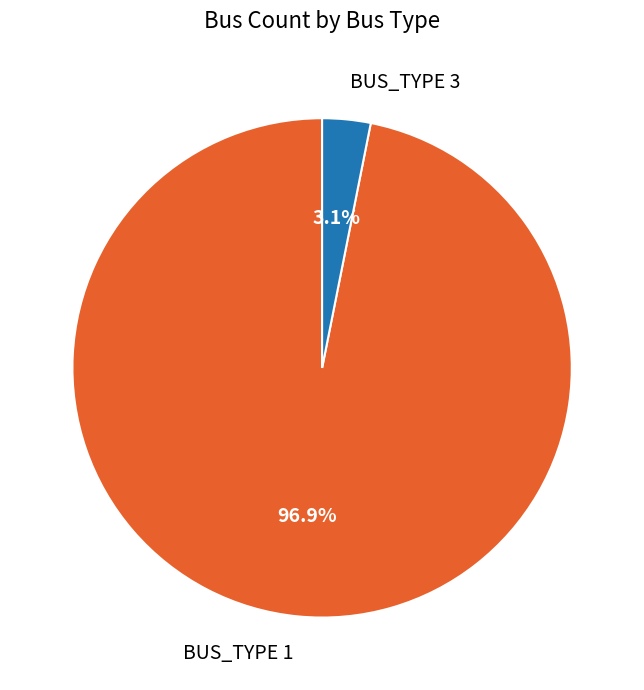

How much of the chart is everything except BUS_TYPE 3?

96.9%